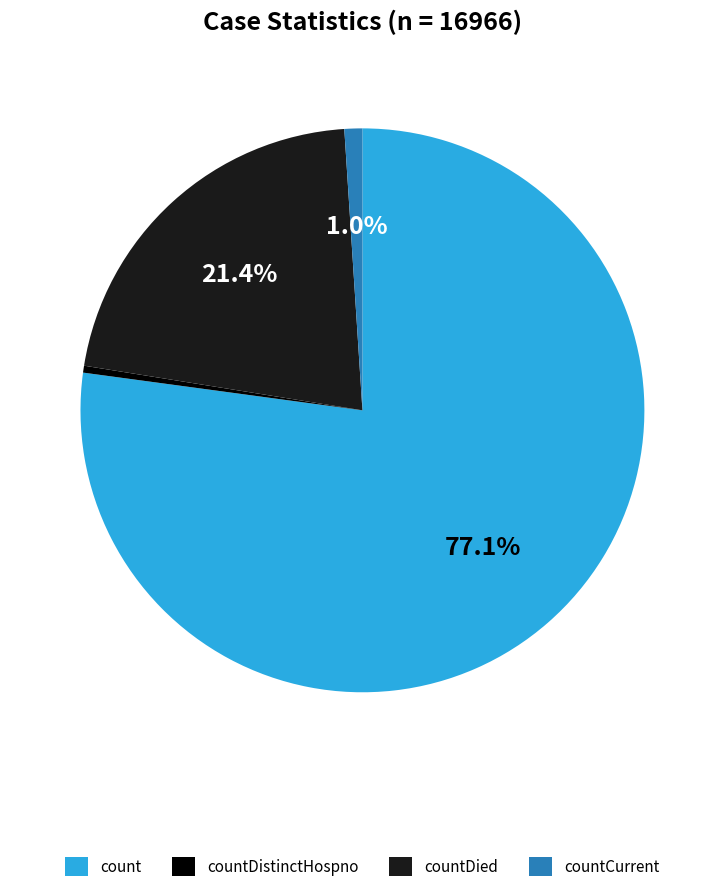

Is there a majority slice in this chart?

Yes